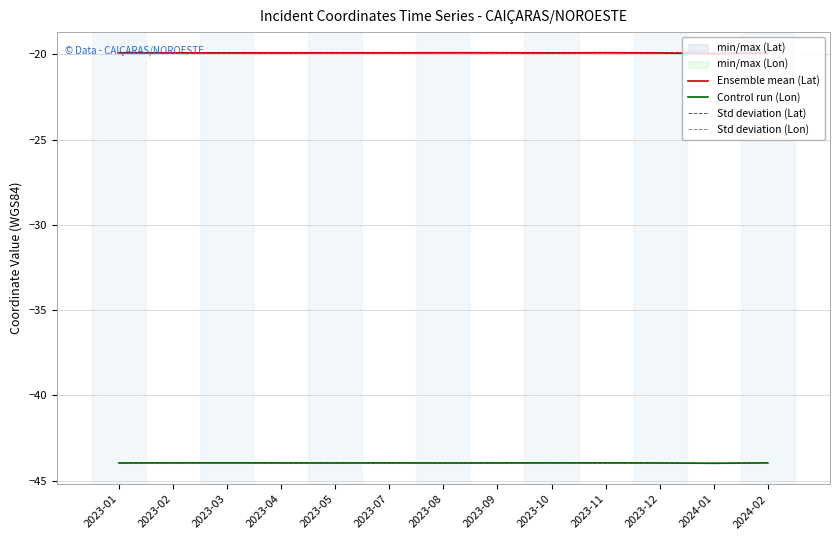

Where is Std deviation (Lon) nearest to the value -43?

2023-02